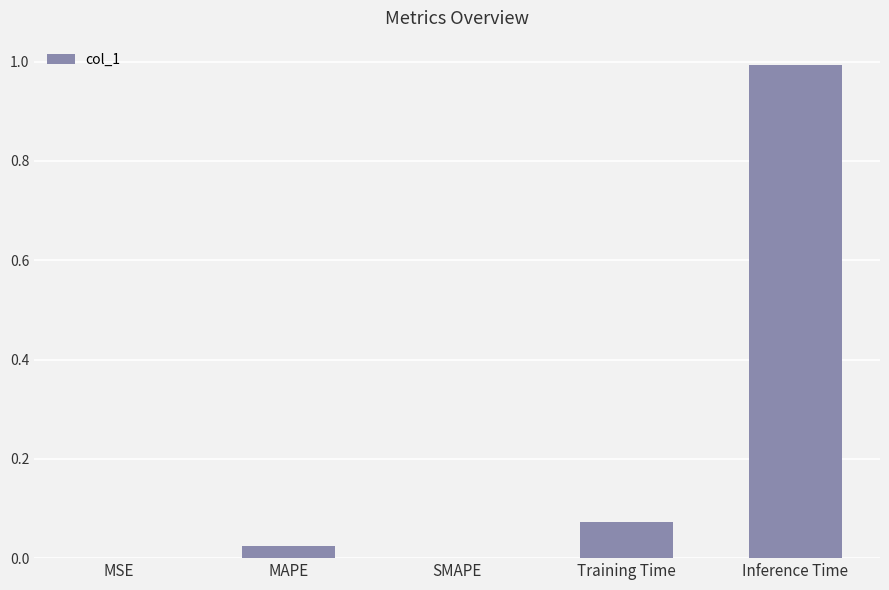

The value at Inference Time is 1.0. True or false?

True